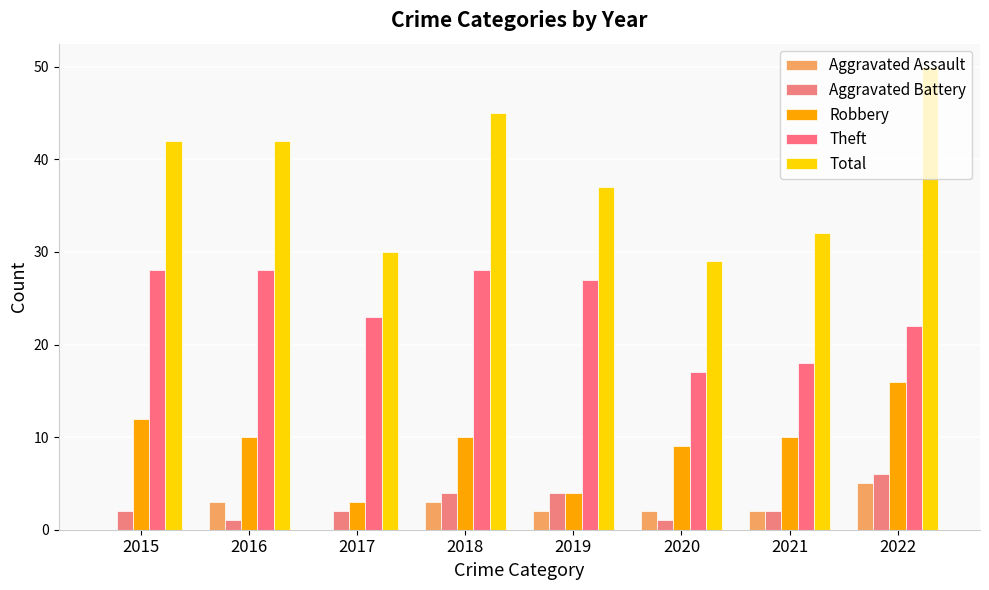

How many groups of bars are there?

8